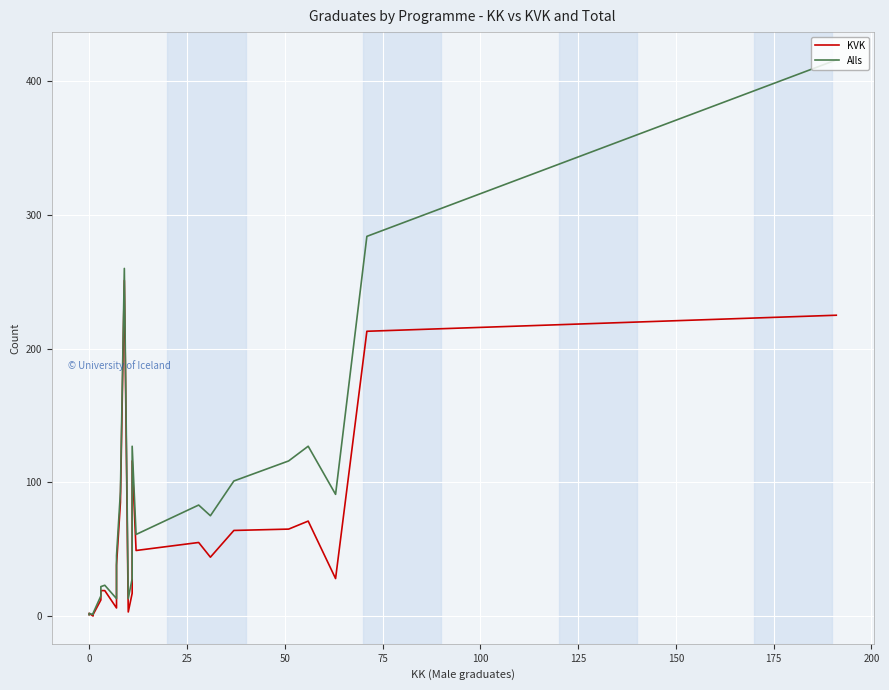

How many interior local peaks does the Alls series have?

5